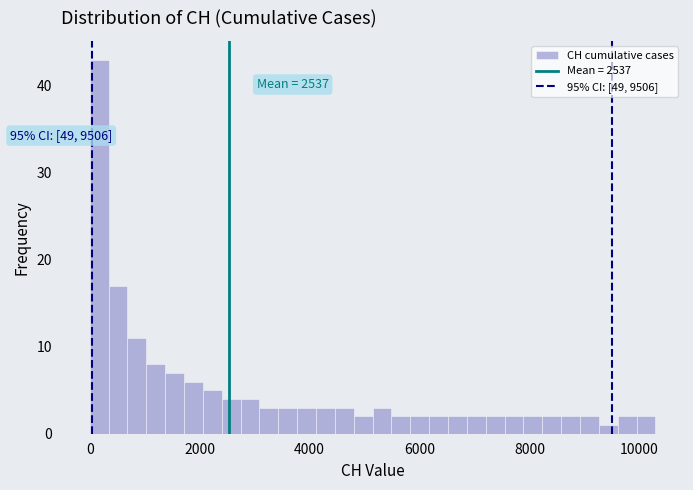

Around what value on the x-axis is the tallest bar? Give the approximate position of its centre, as read against the axis.

200